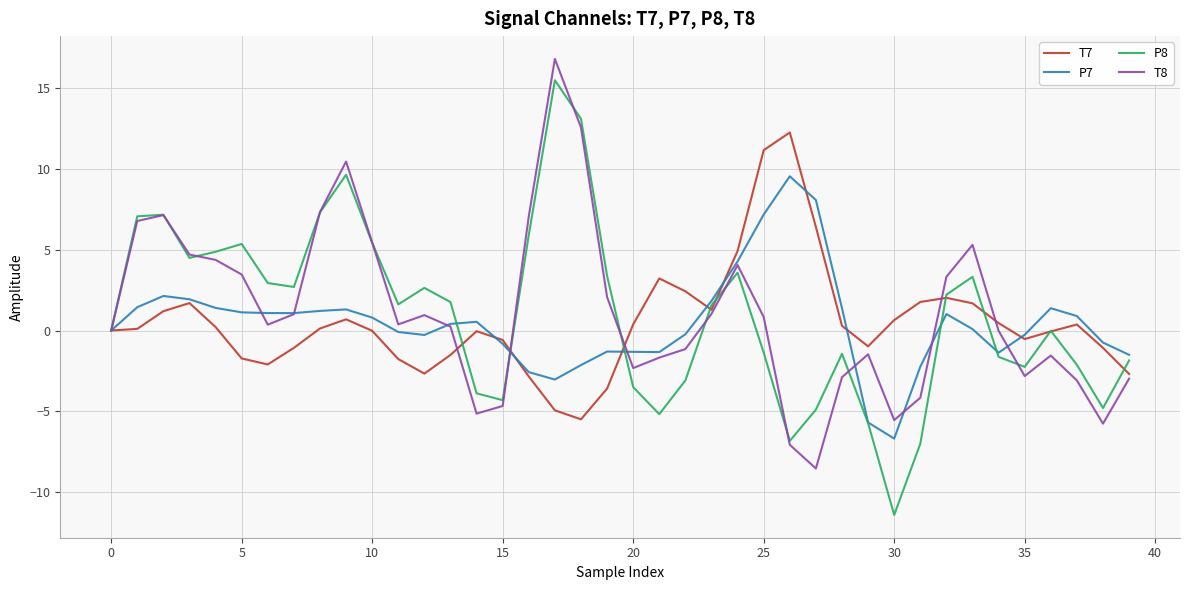

What are all the series names shown in the legend?

T7, P7, P8, T8